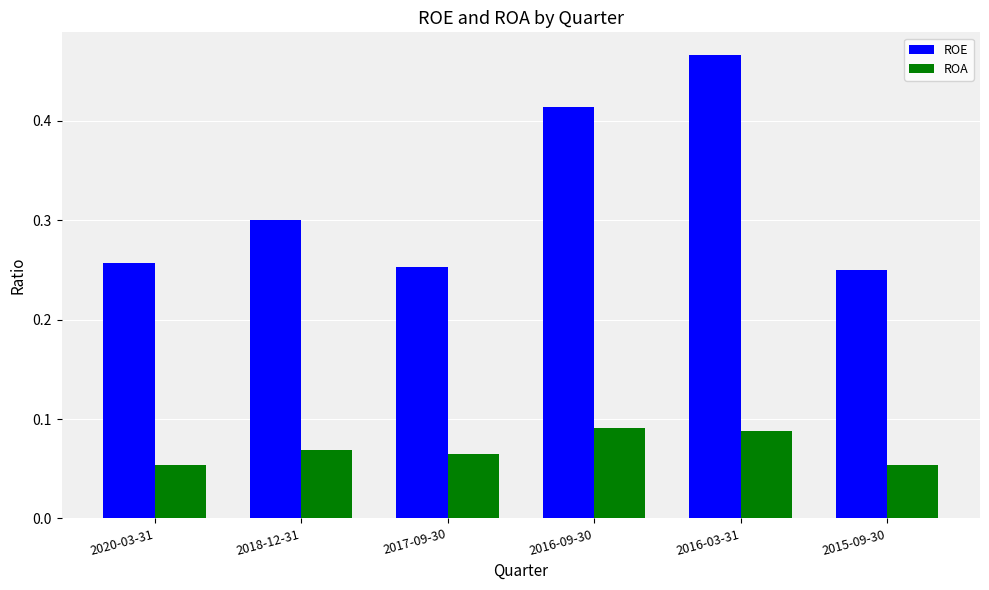

At which category is the sum across all series the highest?

2016-03-31